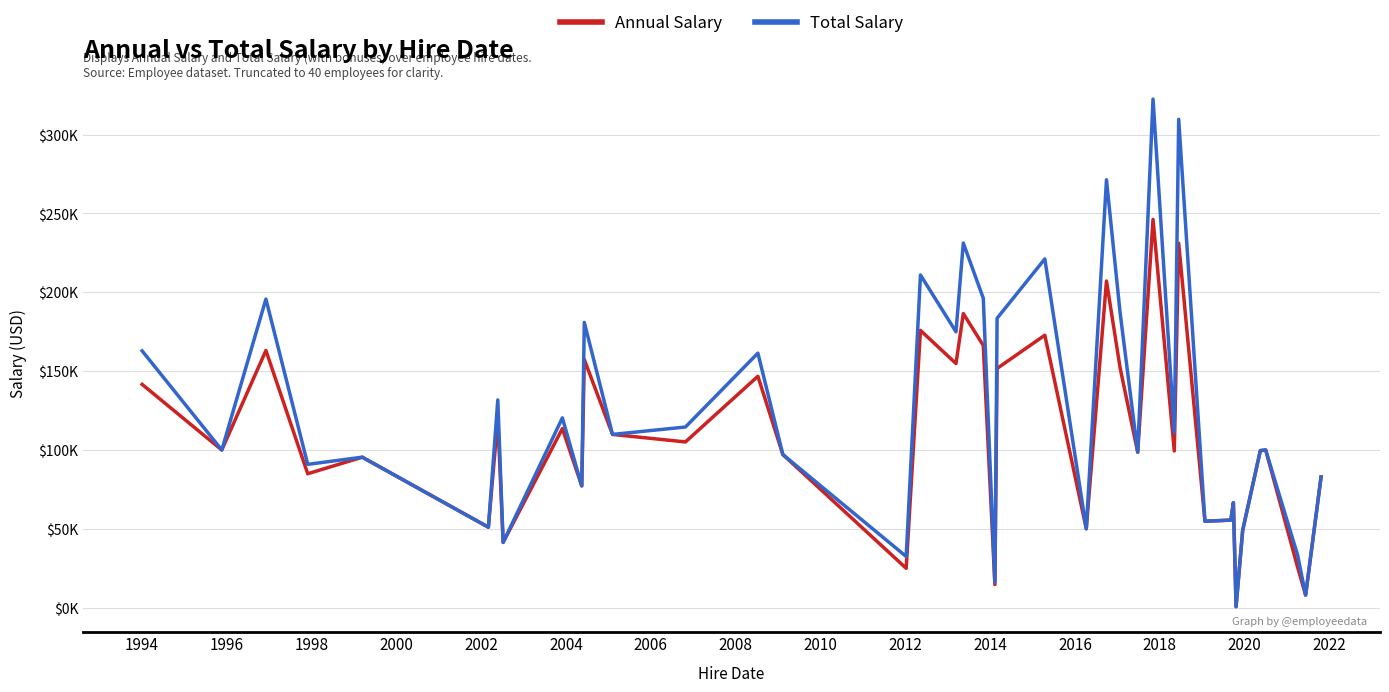

At how many categories does at least one series exceed 281822?

2